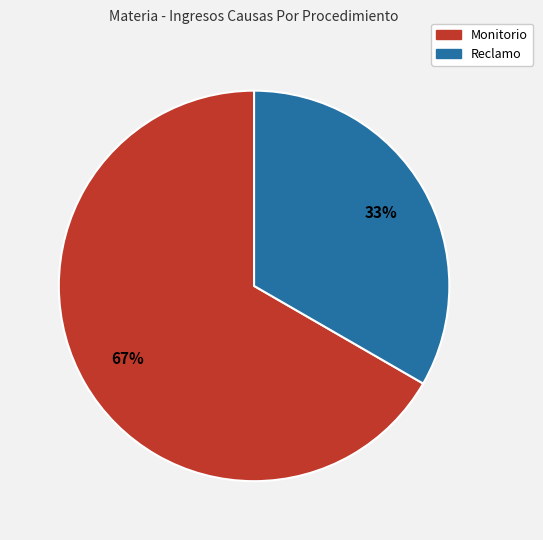

Is it true that Monitorio is 77% of the pie?

False